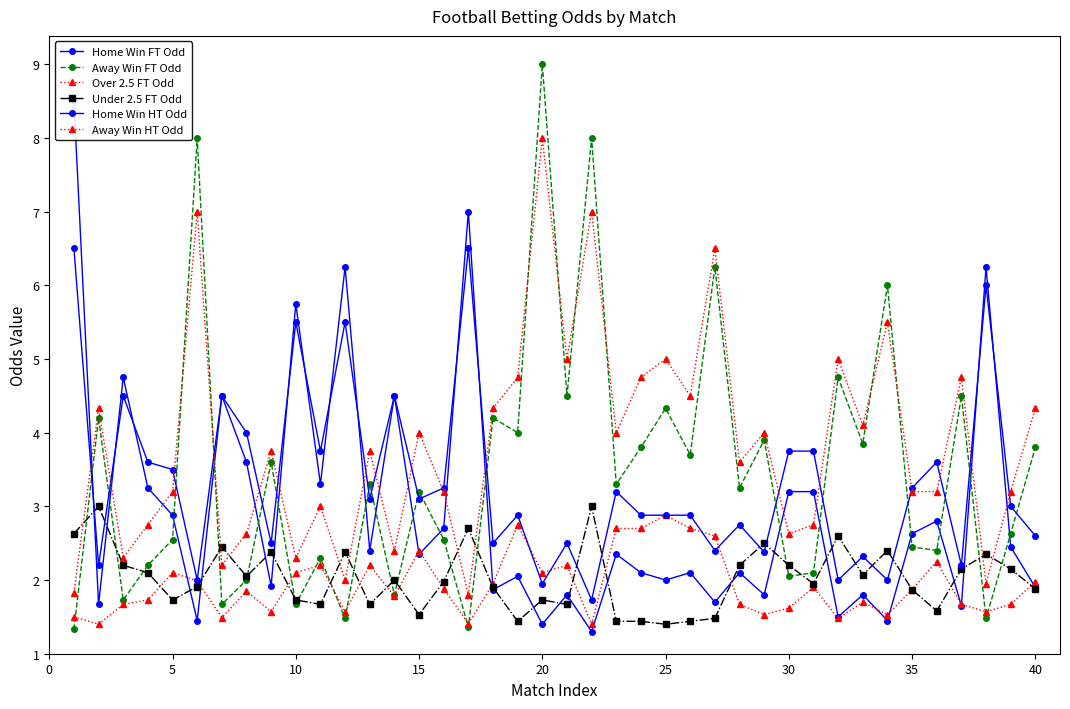

How many intersections are there between Under 2.5 FT Odd and Home Win HT Odd?

10